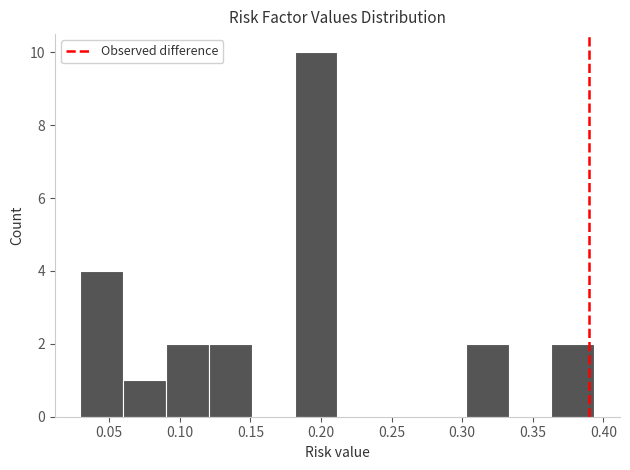

Which range on the x-axis has the tallest bar?

0.180 to 0.210